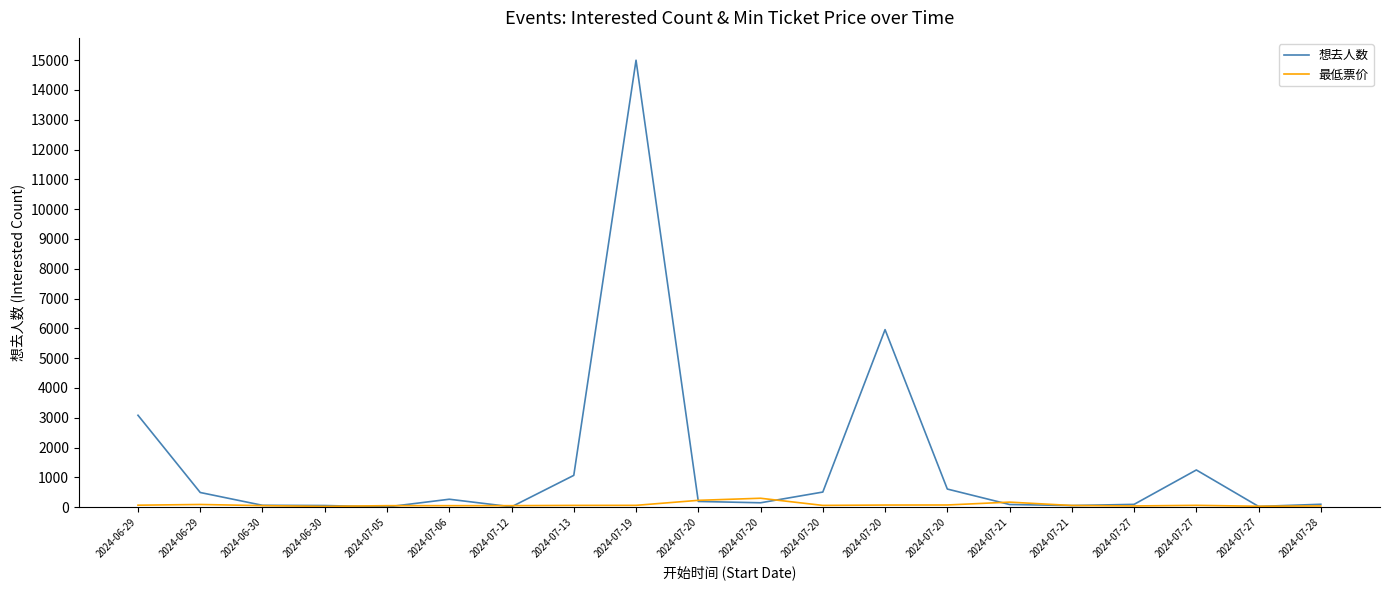

What is the label of the 16th point from the right?

2024-07-05